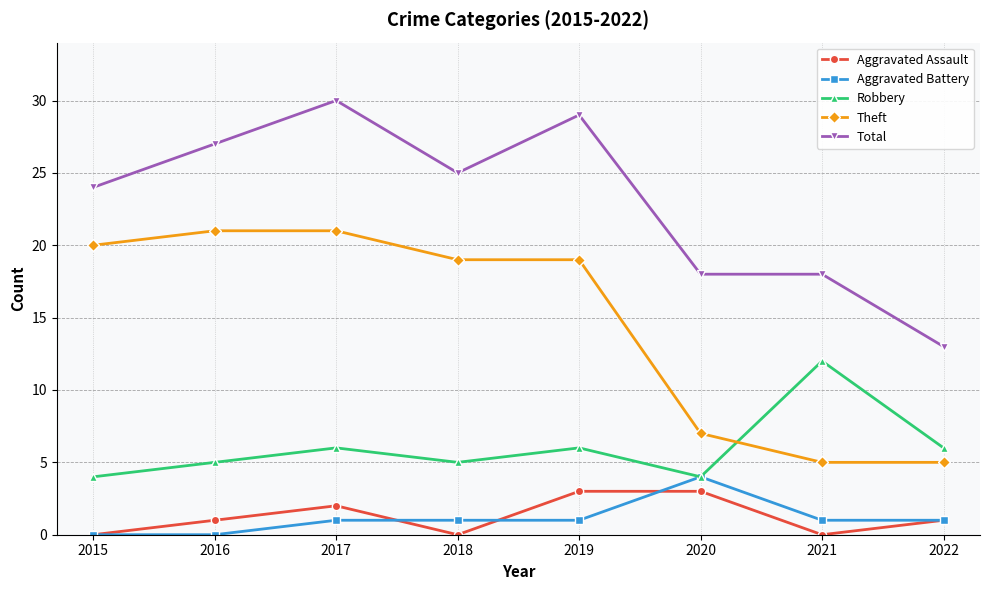

What is the value of the Theft point at the 2nd from the left?

21